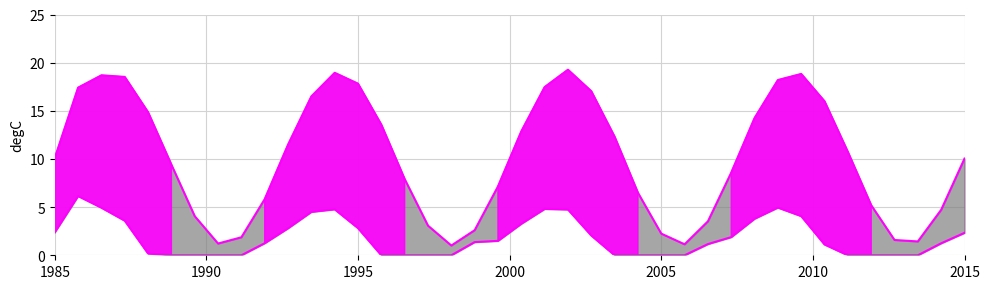

How many data points in ipodianisma3 are above 1?

23